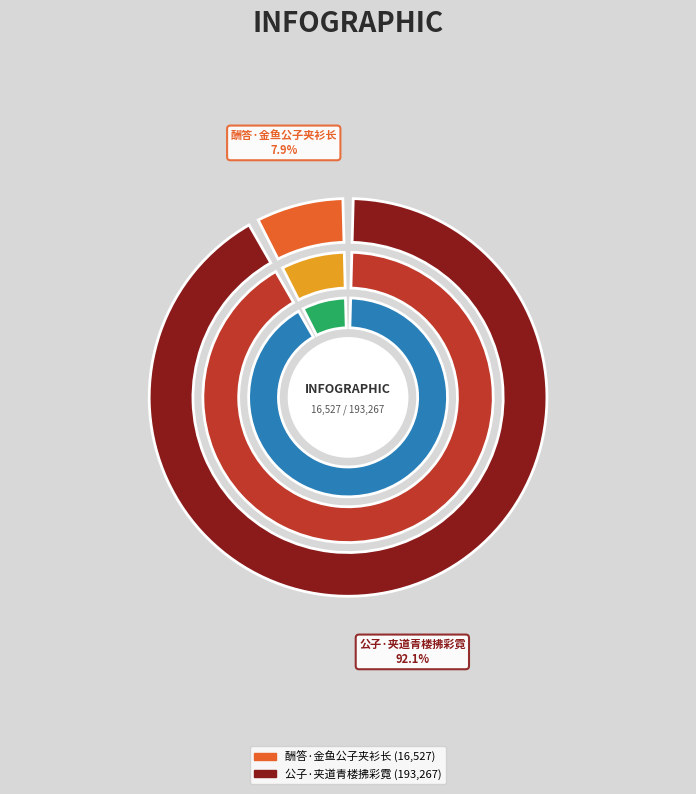

How many segments does this pie chart have?

2